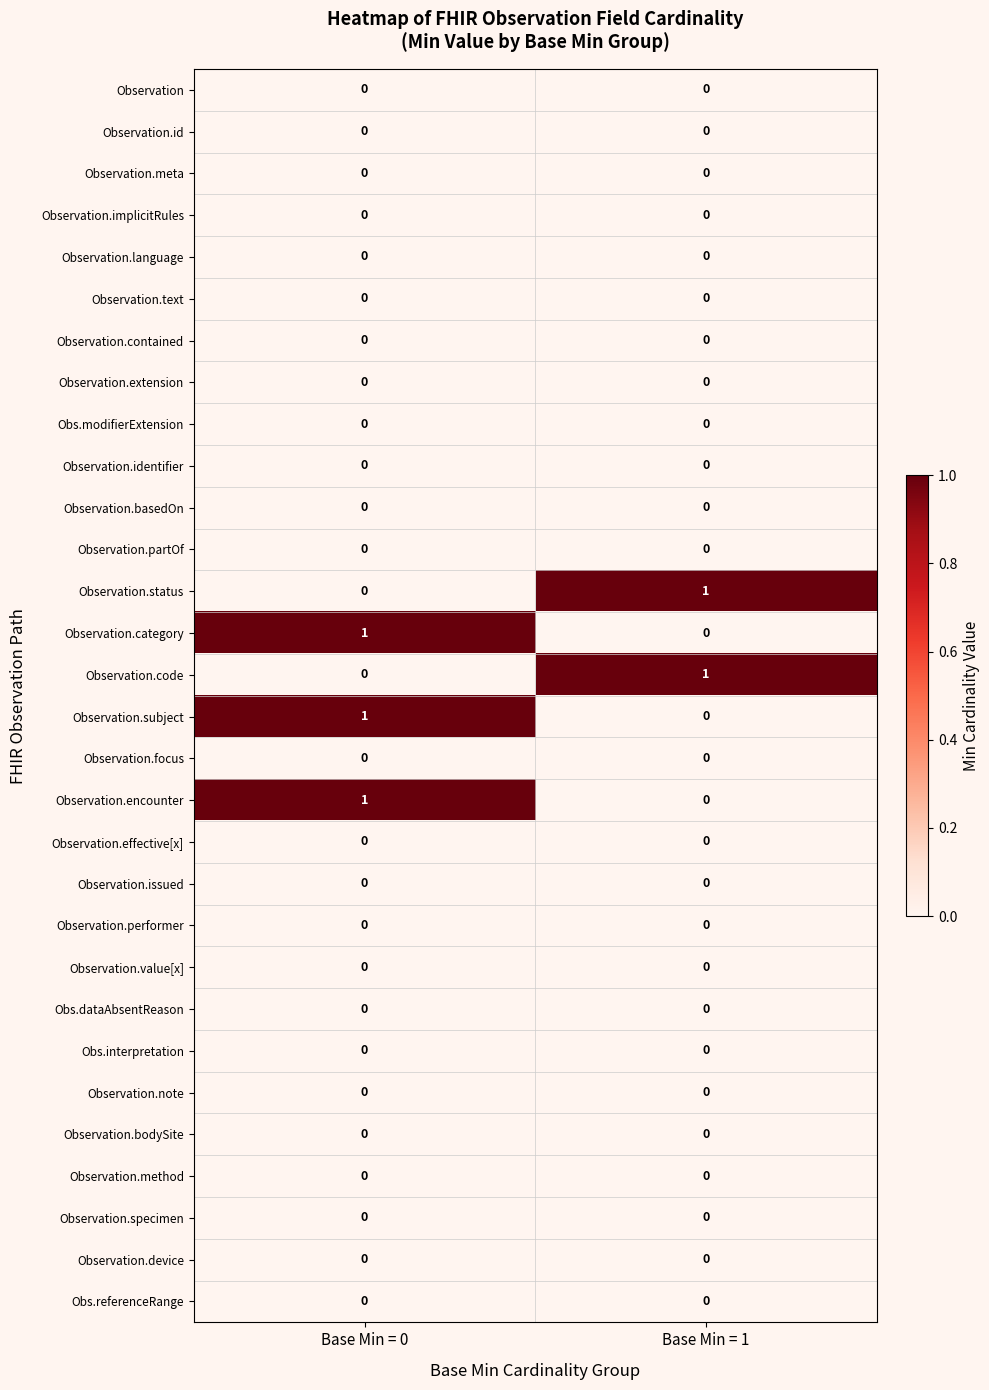

True or false: Observation.encounter has a value of 1 at Base Min = 0.

True